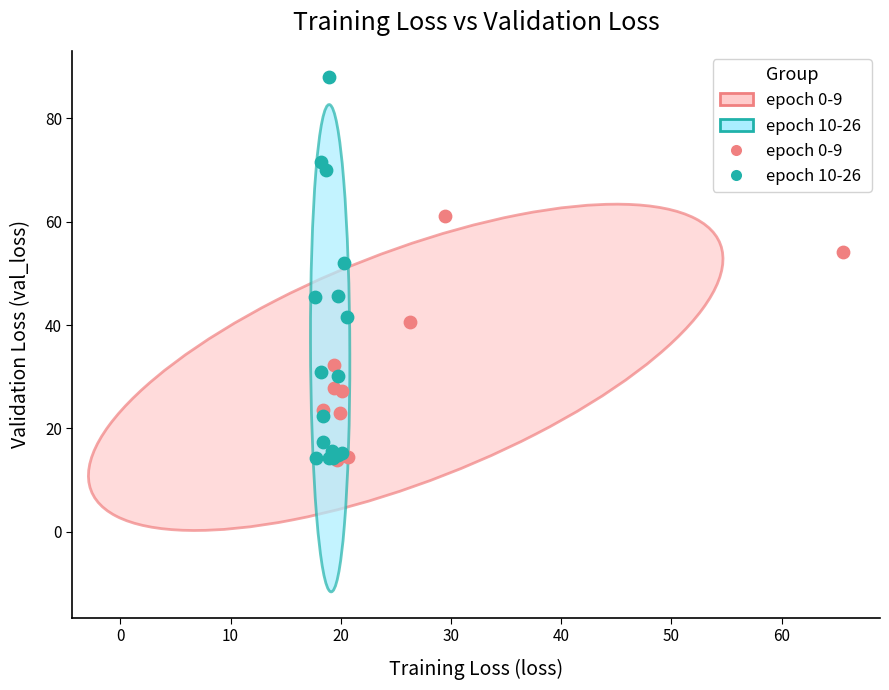

Which series has the widest spread of Y values?

epoch 10-26